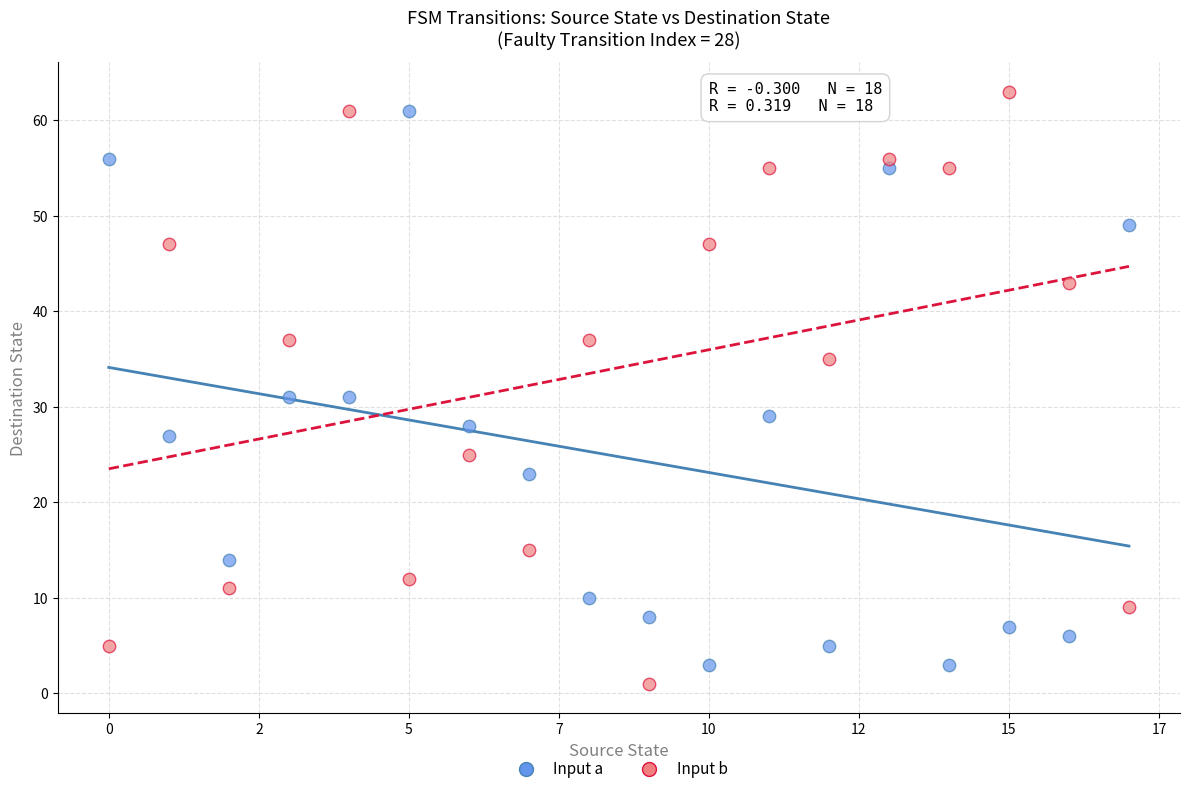

What are all the series names shown in the legend?

Input a, Input b